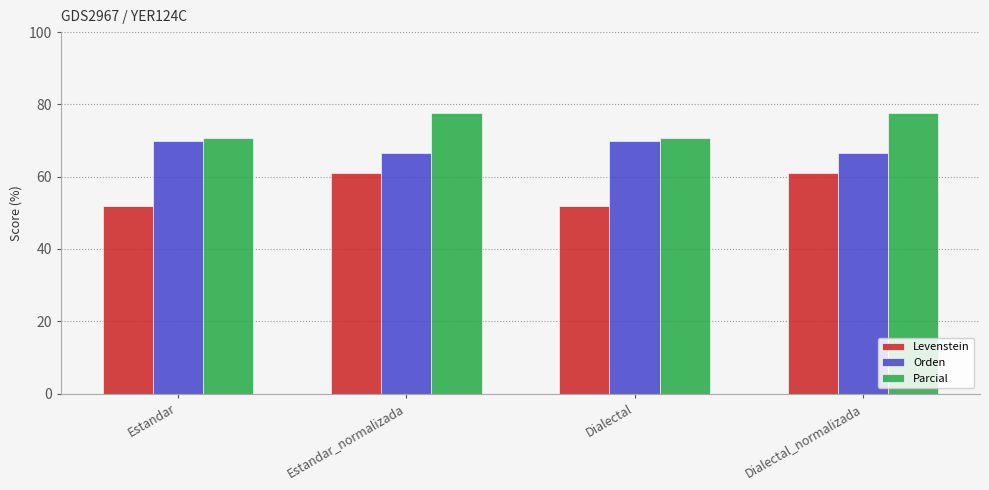

What is the spread (max minus min) of values at Estandar?

18.8